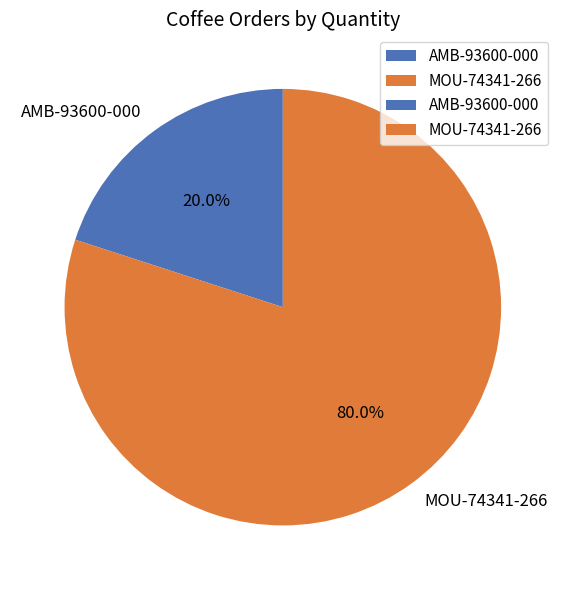

Does any single category account for the majority?

Yes